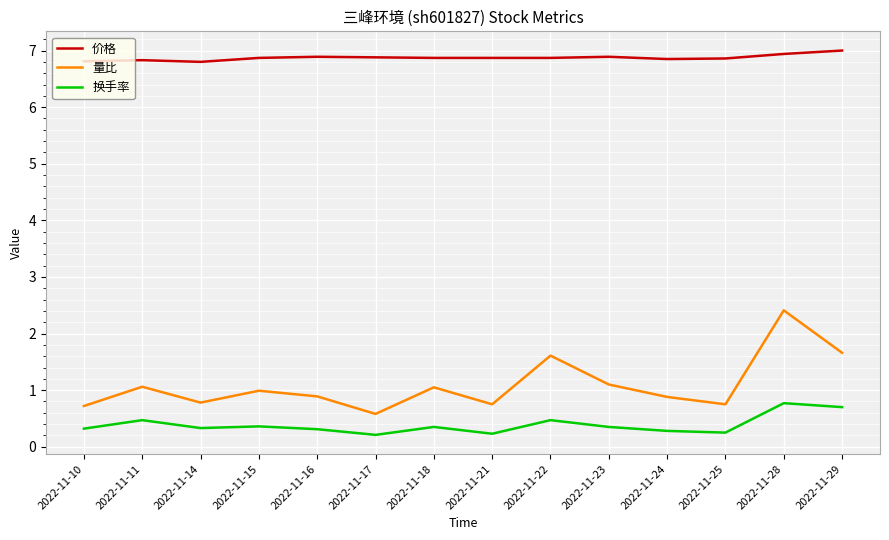

True or false: 价格 and 量比 cross at least once.

False